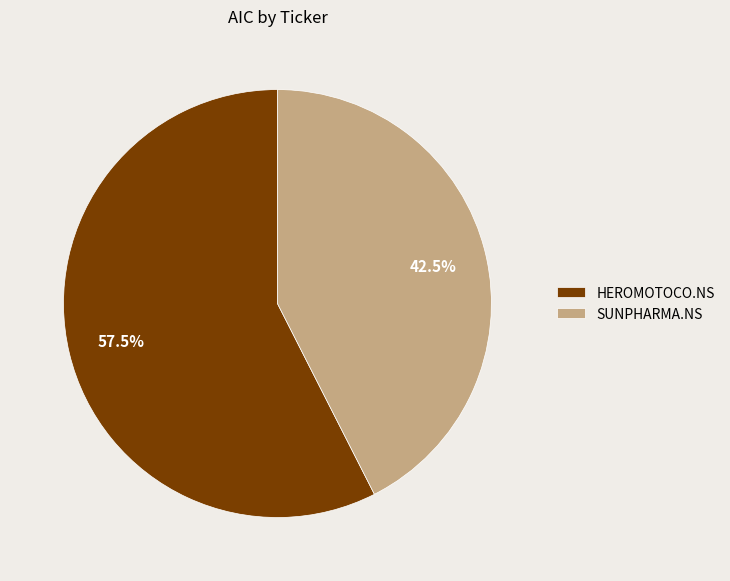

Does any single category account for the majority?

Yes